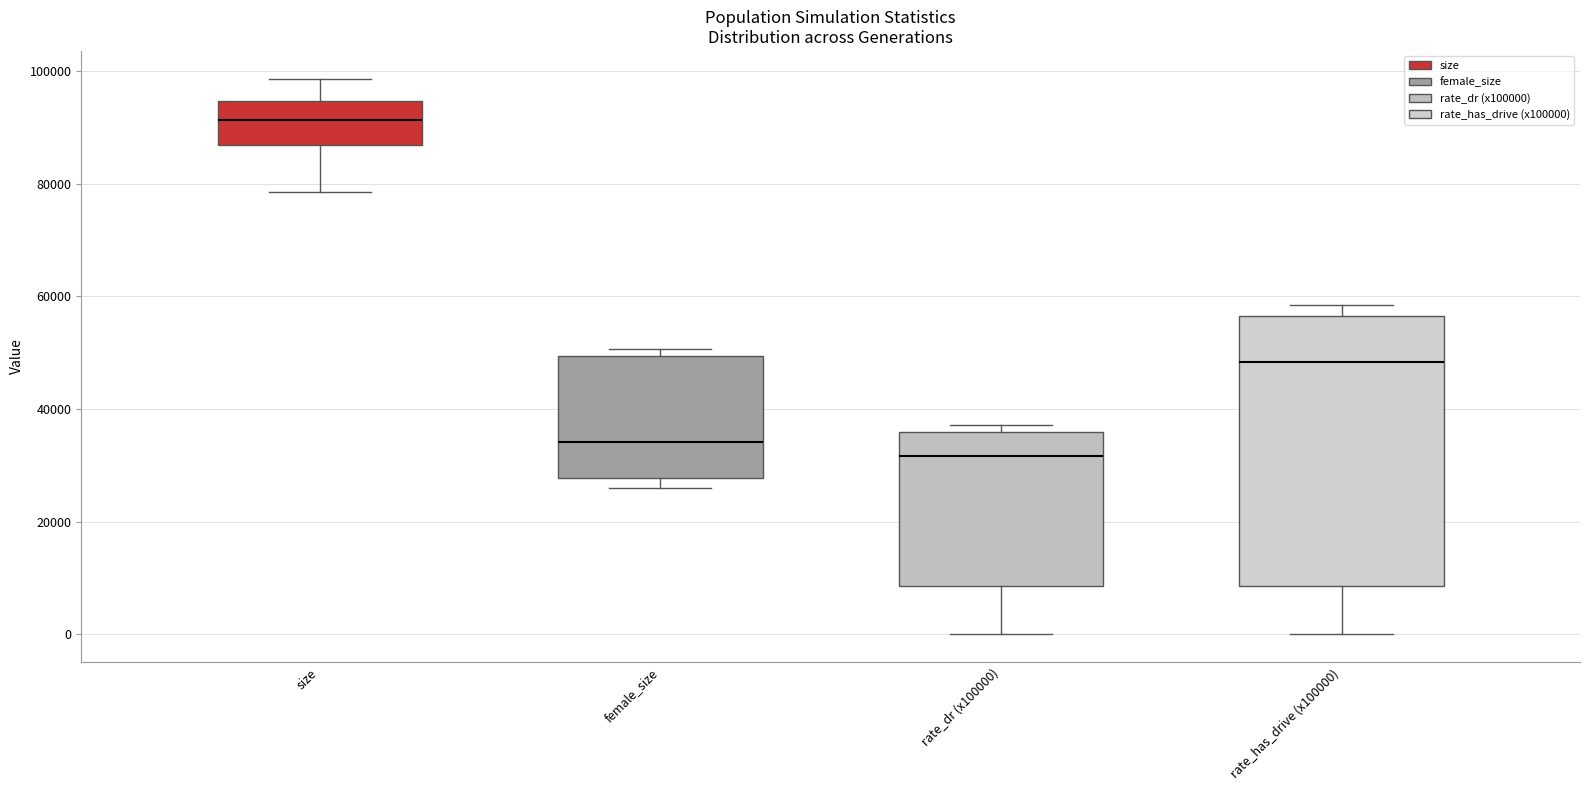

Comparing the boxes themselves (not the whiskers), which one is the tallest?

rate_has_drive (x100000)